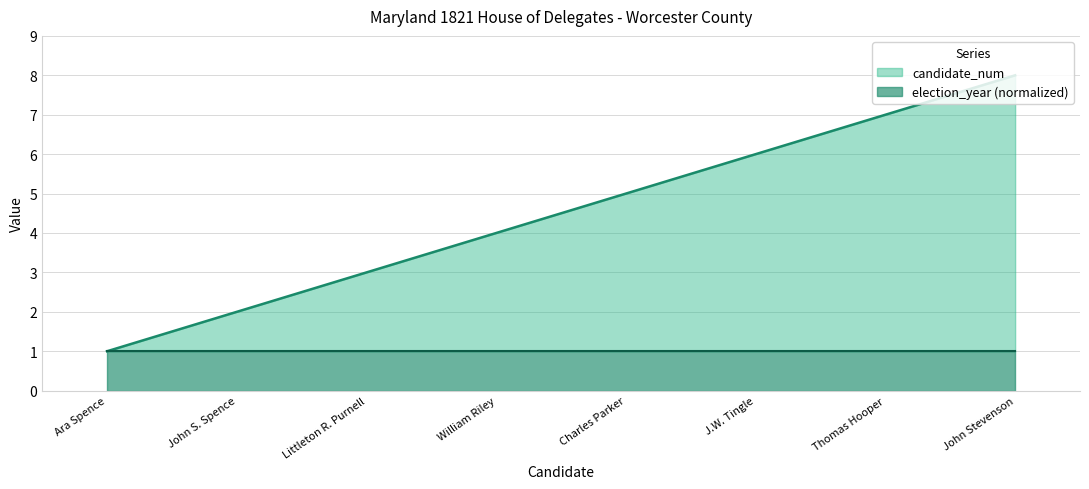

At which category is the sum across all series the highest?

John Stevenson